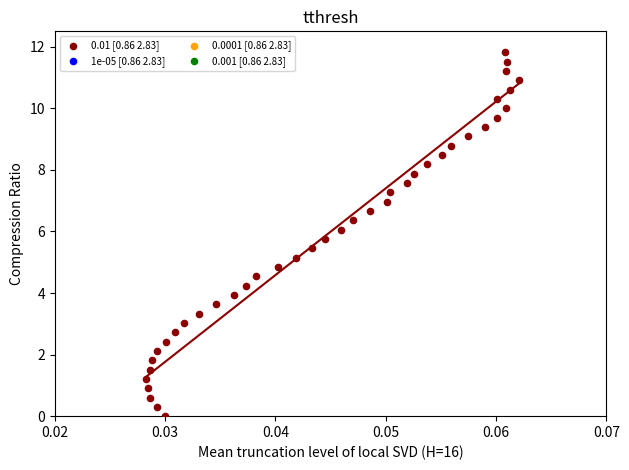

What is the range of Y values (max minus min)?

11.8